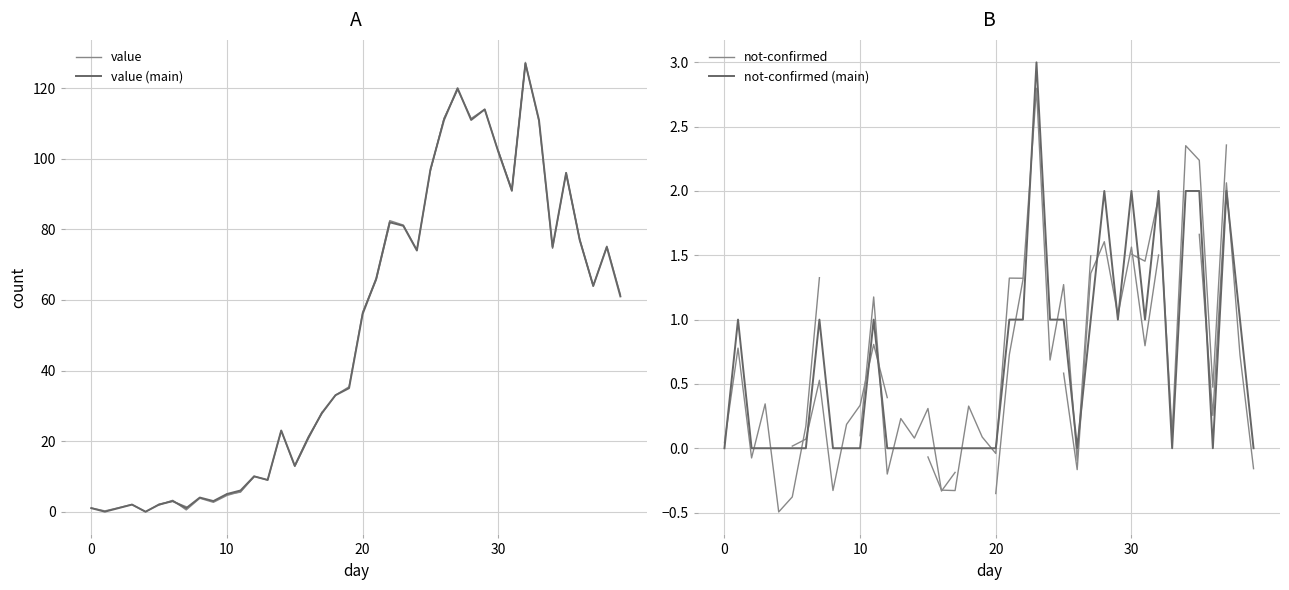

True or false: value has more than 2 points higher than both neighbors.

True